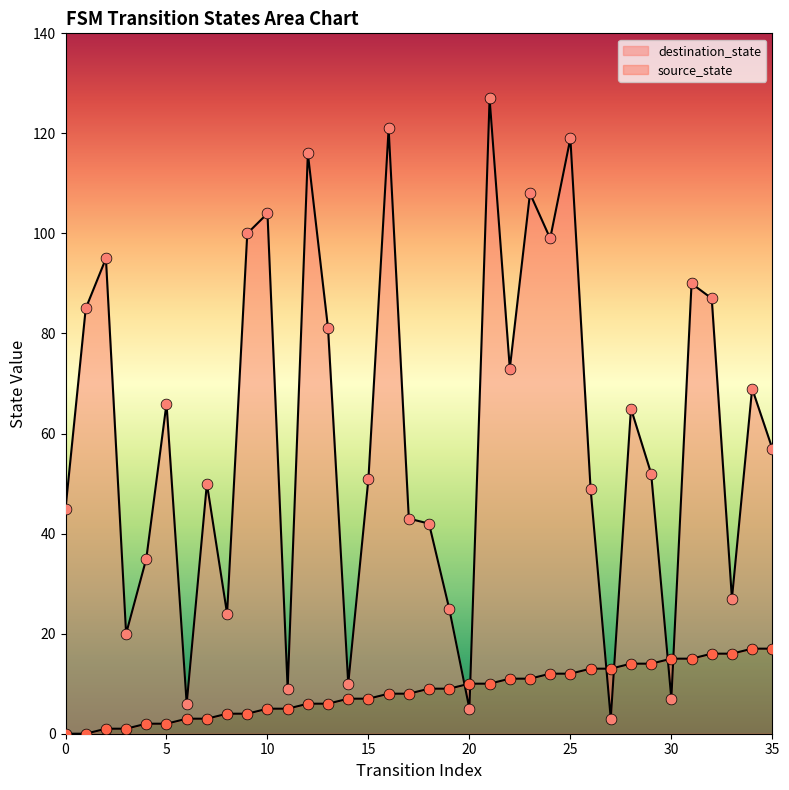

Which series has the largest Y range (max minus min)?

destination_state